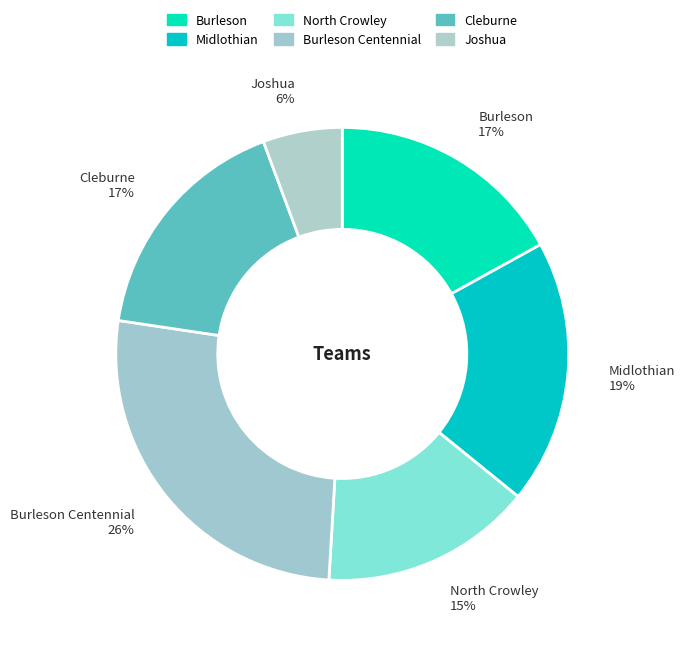

How many slices are in this pie chart?

6